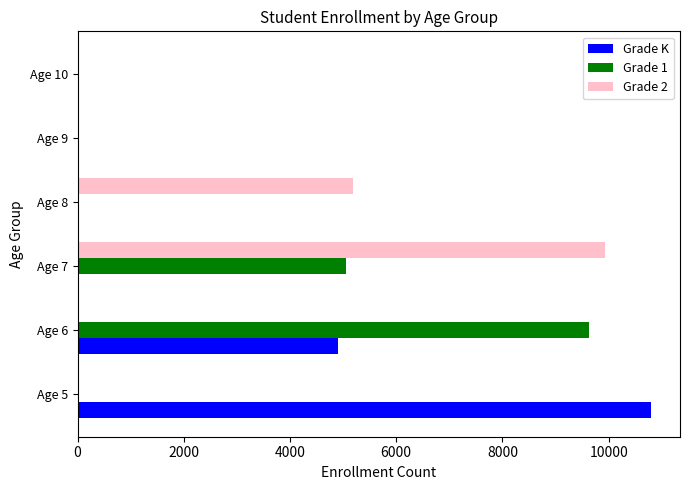

What is the greatest value displayed?

10803